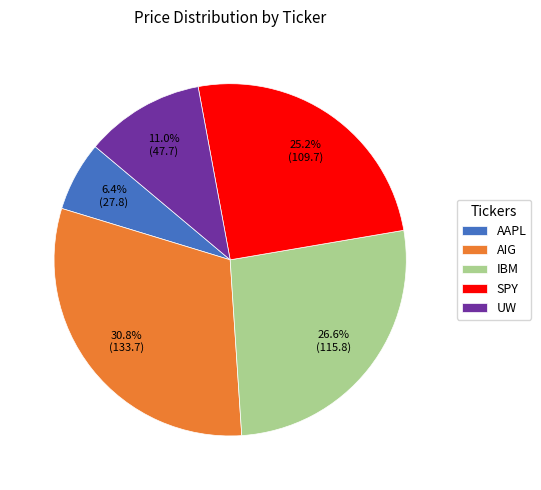

How many slices are in this pie chart?

5